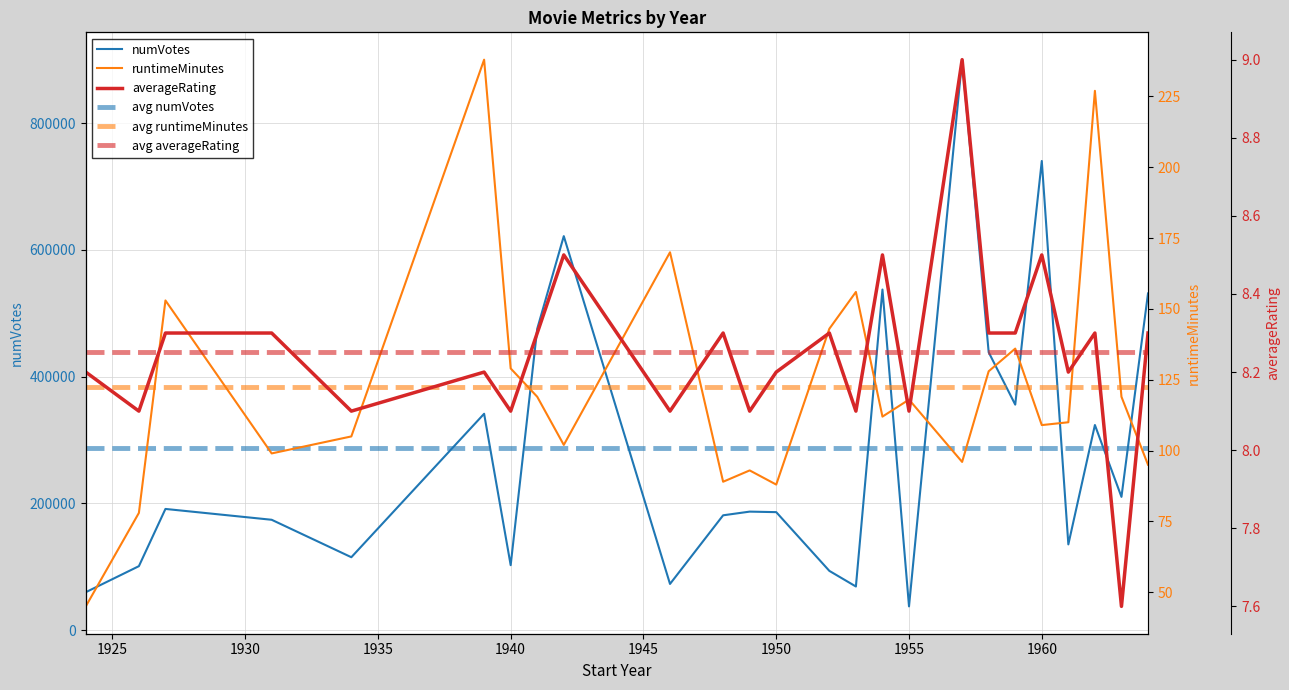

True or false: avg averageRating and avg runtimeMinutes cross at least once.

False